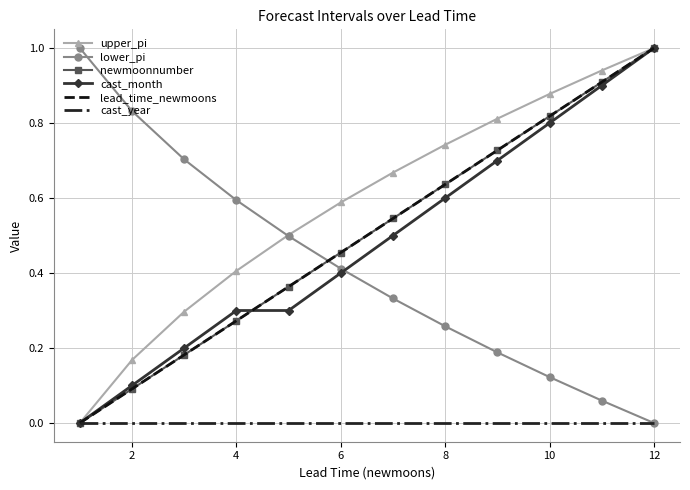

What is the difference between the second highest and second lowest values in the newmoonnumber series?

0.8